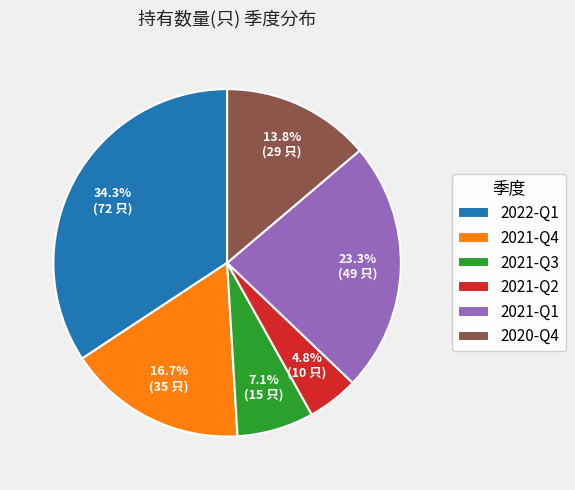

To the nearest percent, what is the difference between the largest and smallest slice percentages?

30%